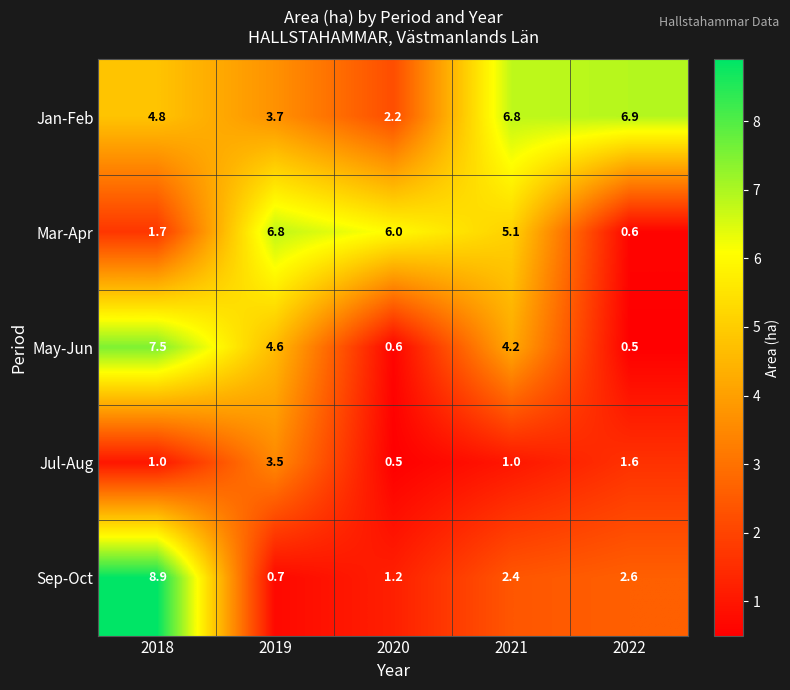

List the series in order of their peak value, lowest first.

Jul-Aug, Mar-Apr, Jan-Feb, May-Jun, Sep-Oct